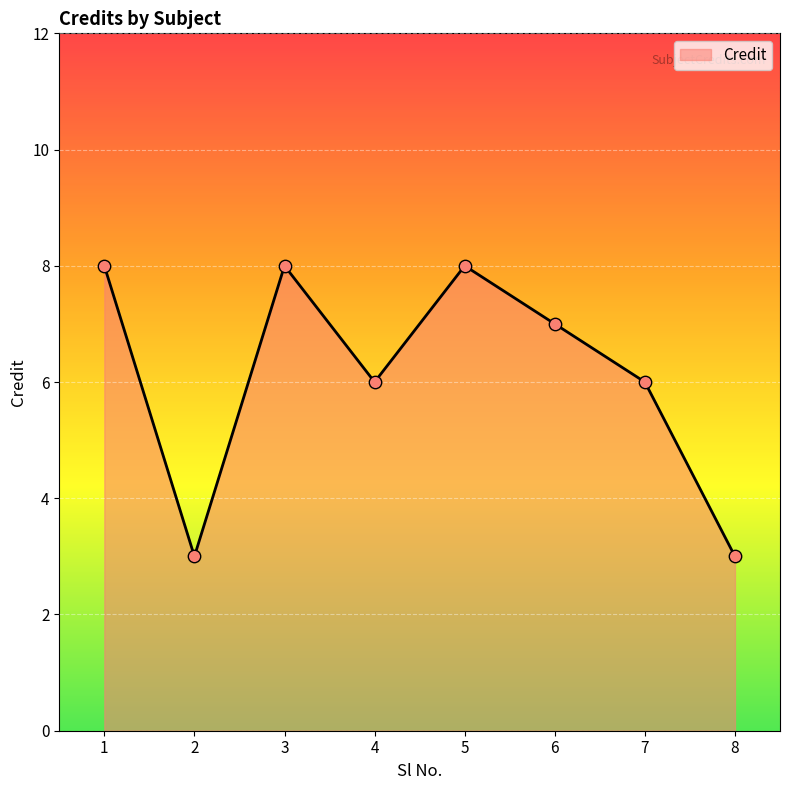

Which has a higher value, 6 or 7?

6